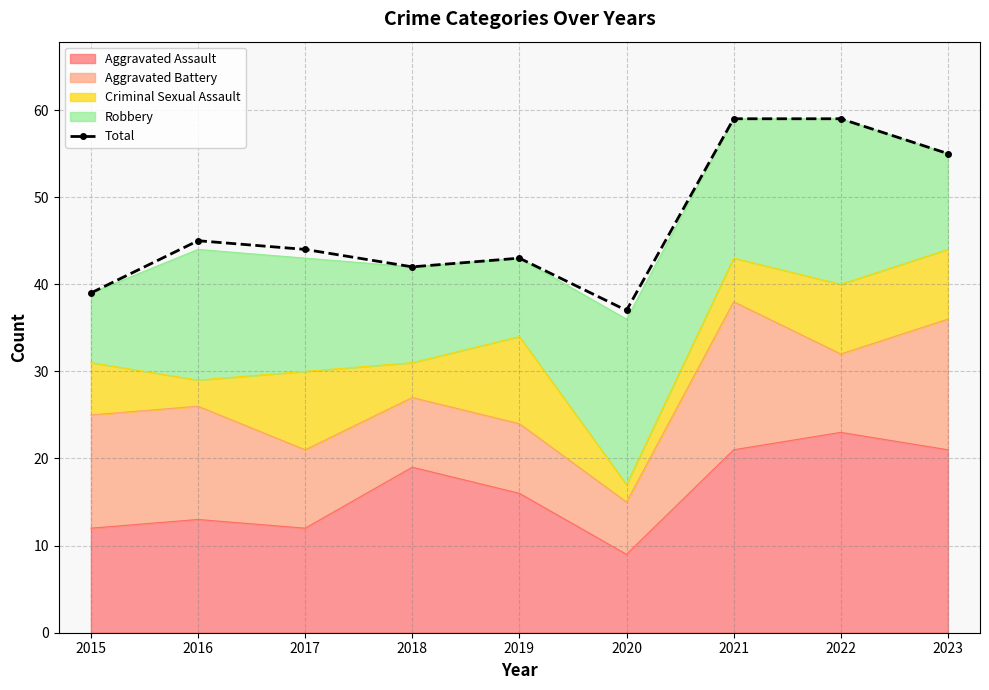

Reading left to right, what are all the values shown in this chart?

2015=39	2016=45	2017=44	2018=42	2019=43	2020=37	2021=59	2022=59	2023=55